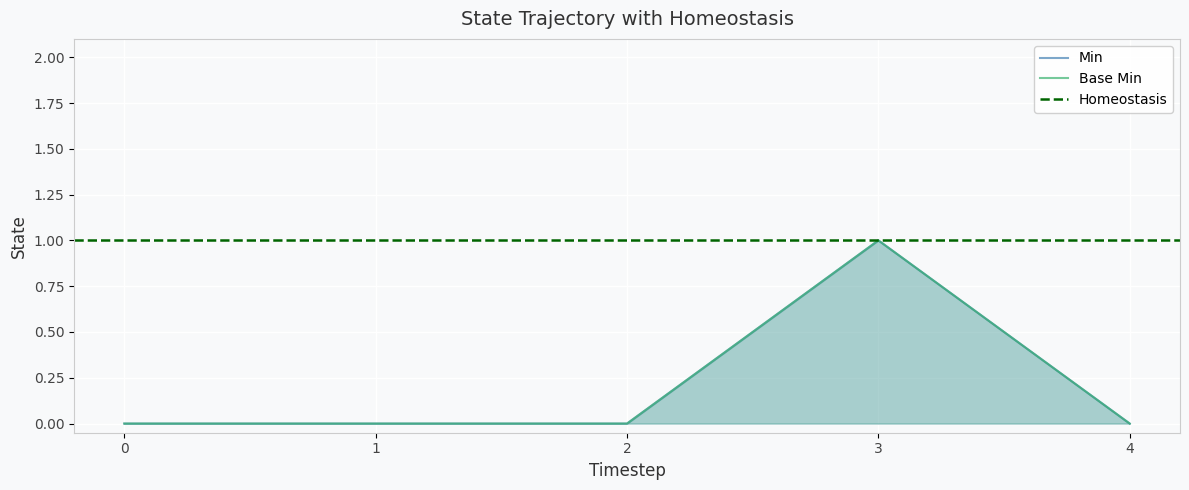

Reading right to left, what are all the values shown in this chart?

Min: 0	1	0	0	0
Base Min: 0	1	0	0	0